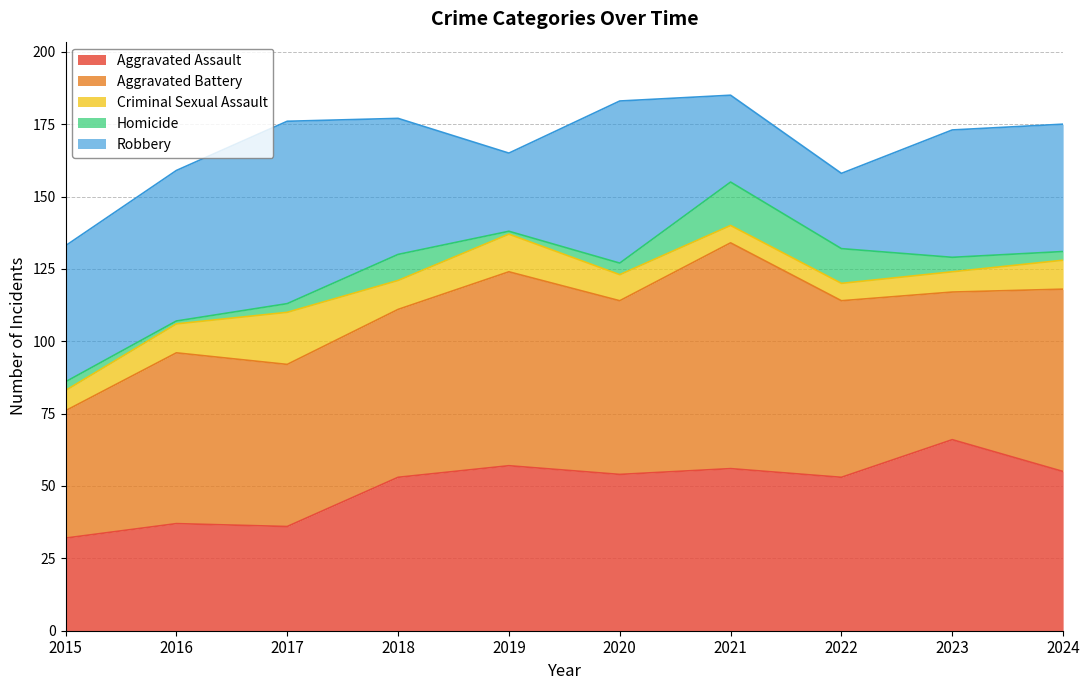

True or false: Aggravated Assault has more than 1 interior local peaks.

True